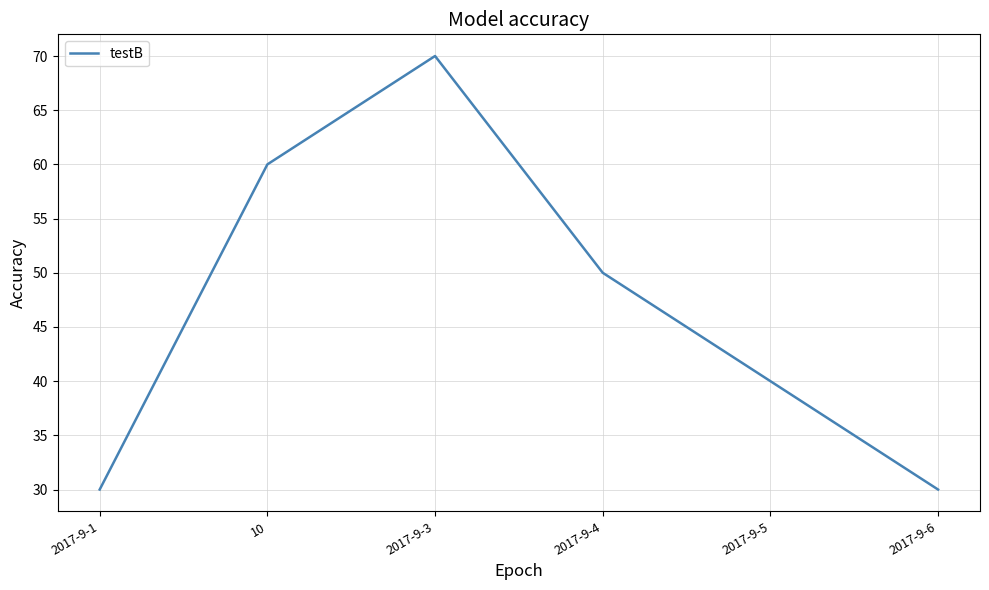

Reading left to right, extract all data points from this chart.

2017-9-1=30	10=60	2017-9-3=70	2017-9-4=50	2017-9-5=40	2017-9-6=30